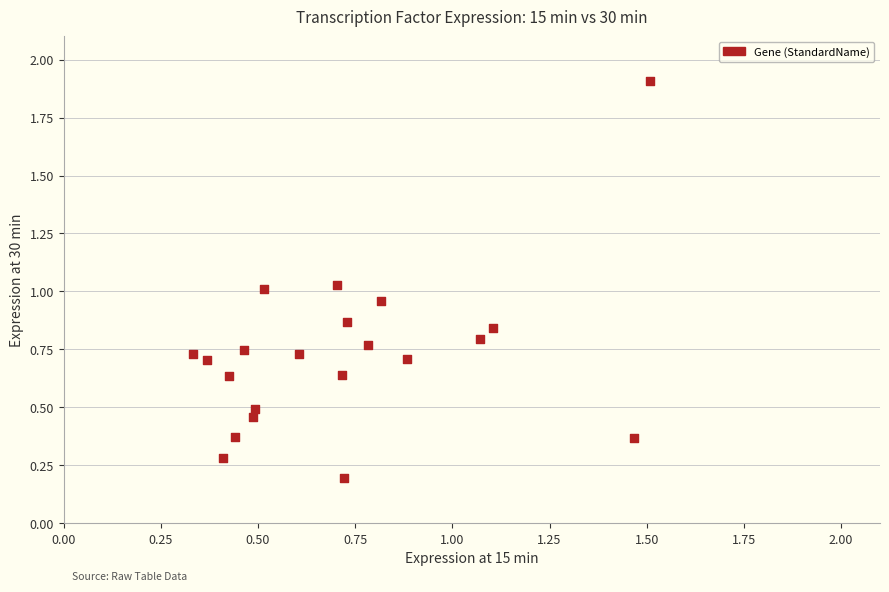

What is the range of X values (max minus min)?

1.2